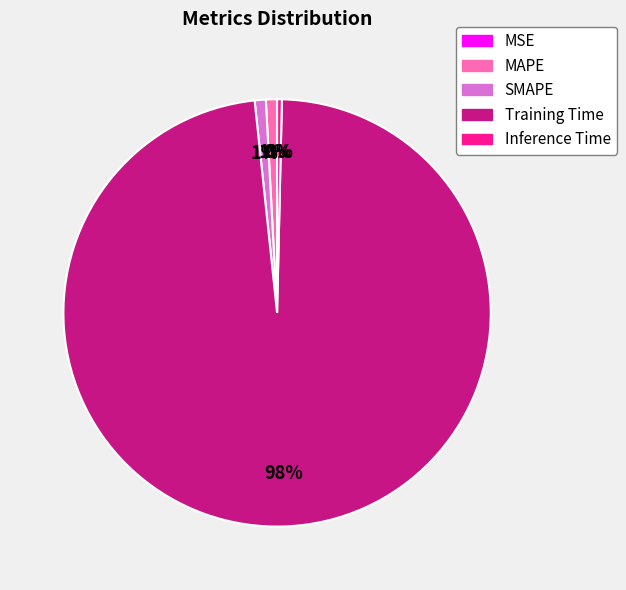

Is it true that Training Time is 98% of the pie?

True